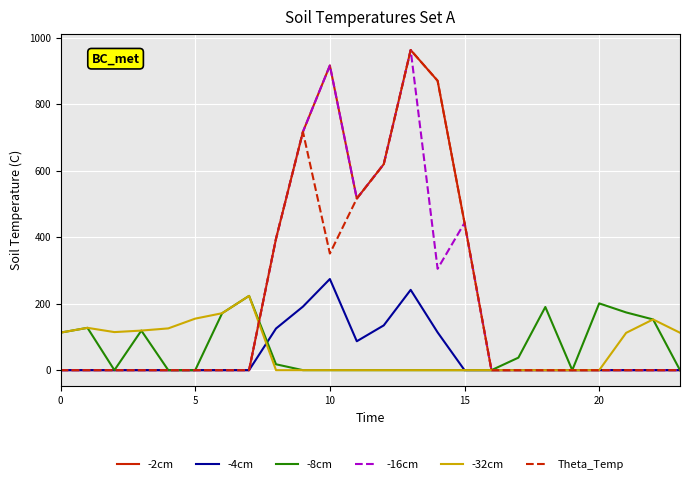

How many values in the -2cm series exceed 0?

8